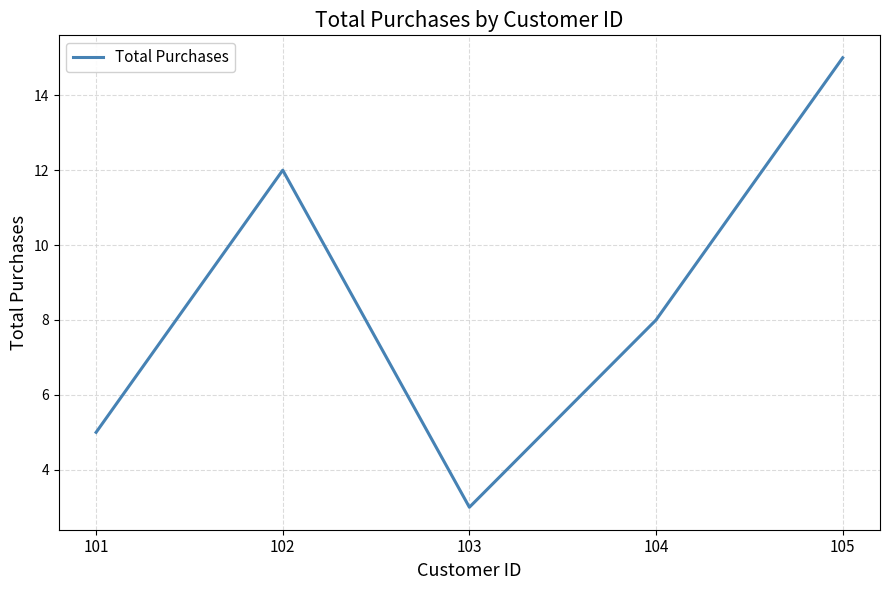

Rank the categories by value from highest to lowest.

105, 102, 104, 101, 103